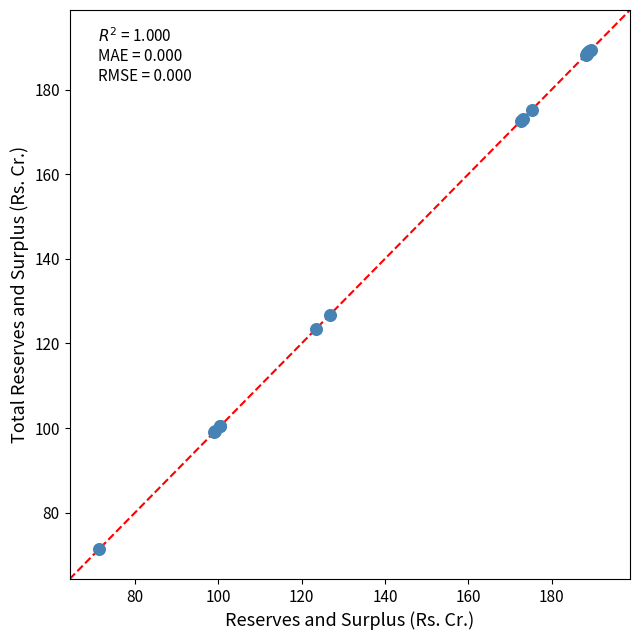

What Y value in the scatter plot is closest to 130?

126.7